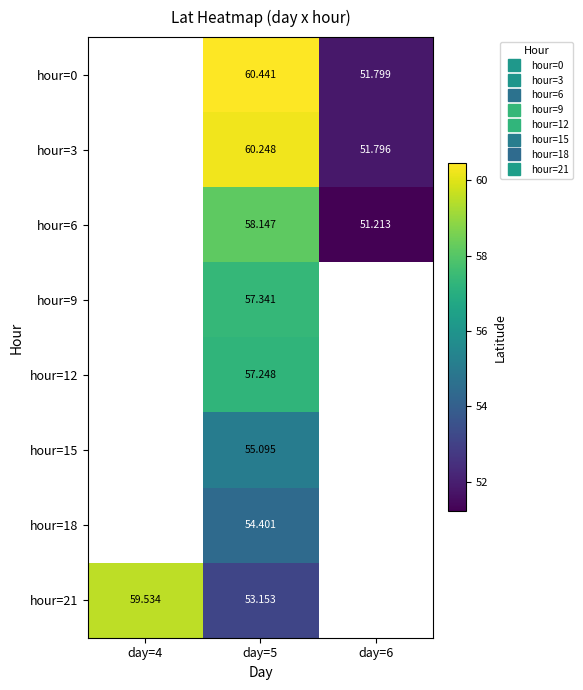

How many categories are shown in the chart?

3